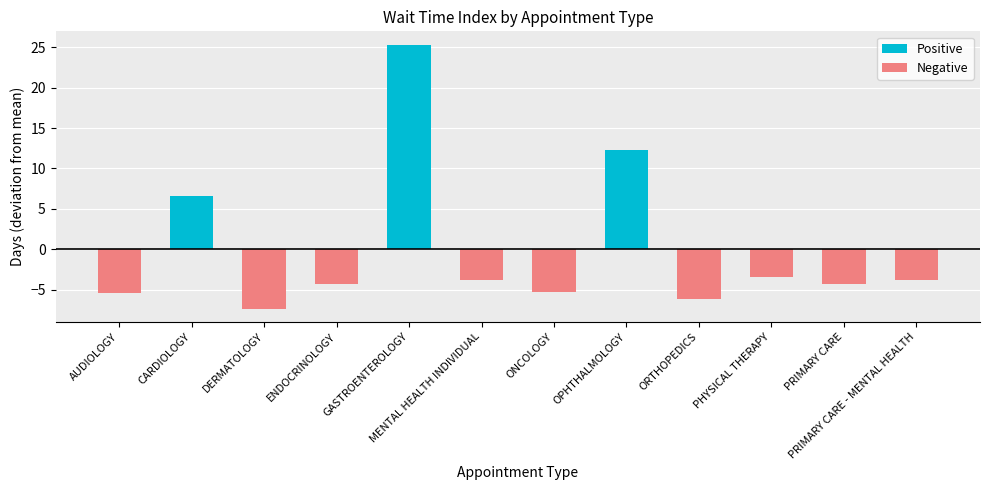

True or false: Negative has a value of -3.7 at ORTHOPEDICS.

False